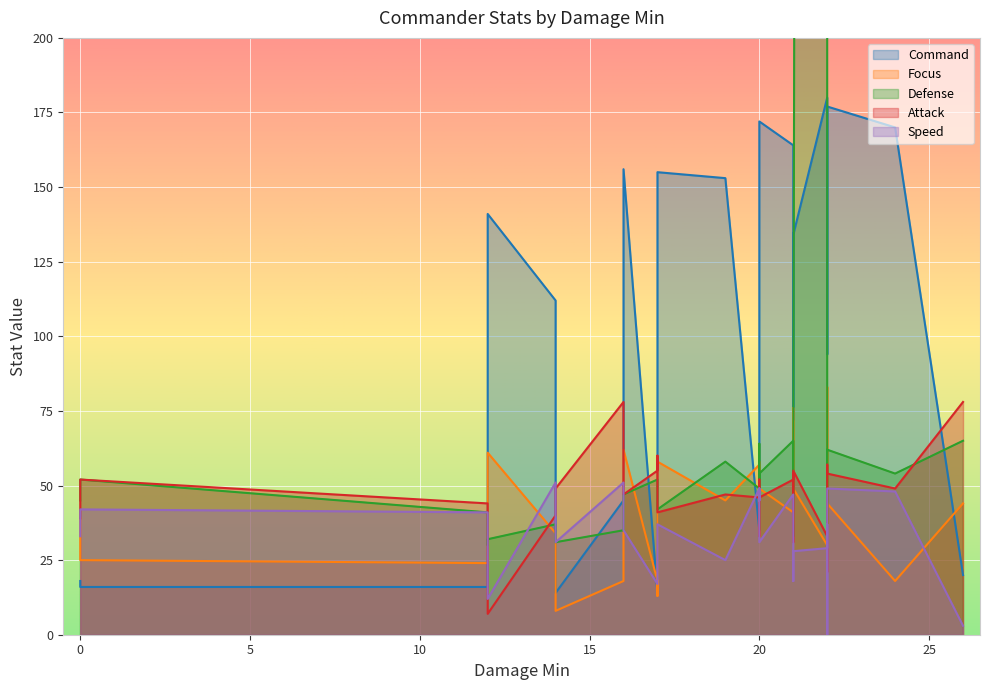

What is the difference between the highest and lowest values at 20?

123